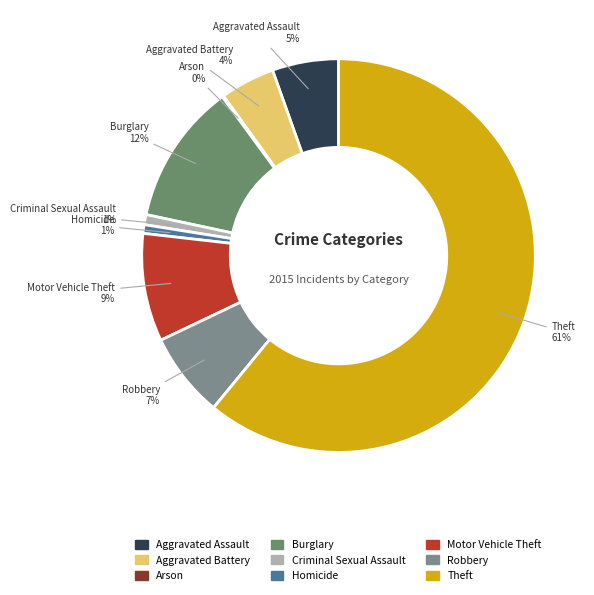

To the nearest percent, what is the difference between the largest and smallest slice percentages?

61%